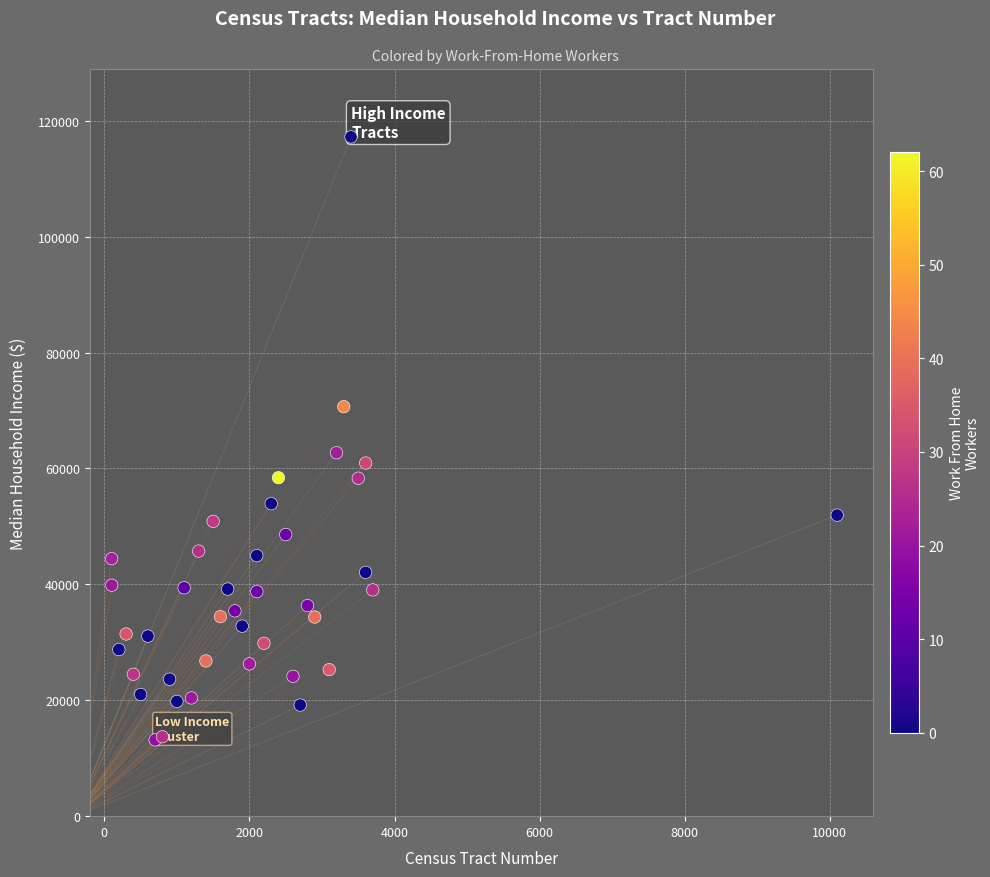

What Y value in the scatter plot is closest to 65190?

62716